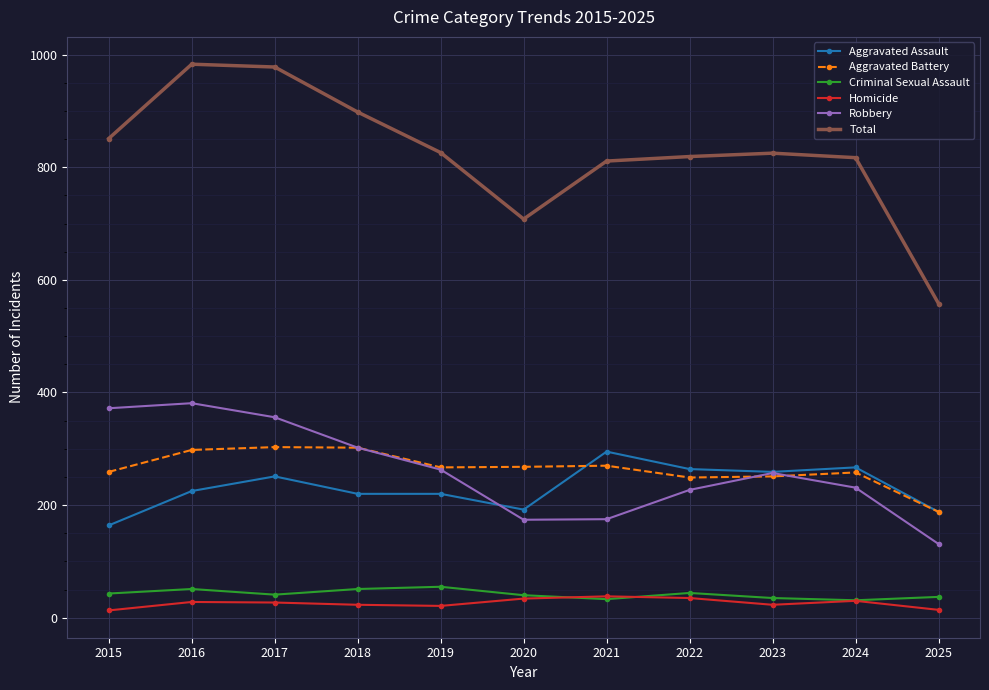

What is the minimum value for Total?

558